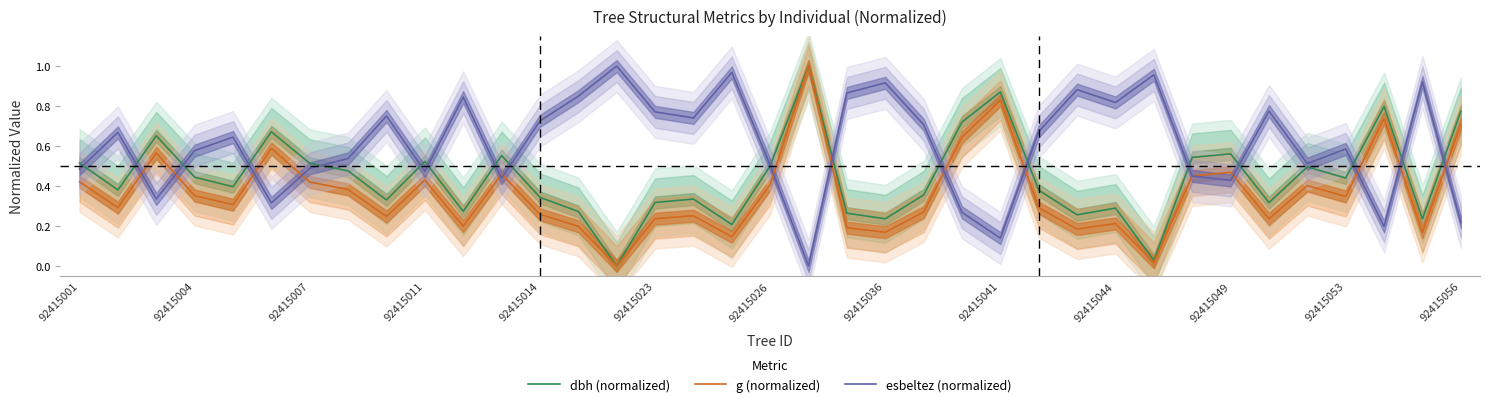

What is the sum of all esbeltez (normalized) values?

22.4